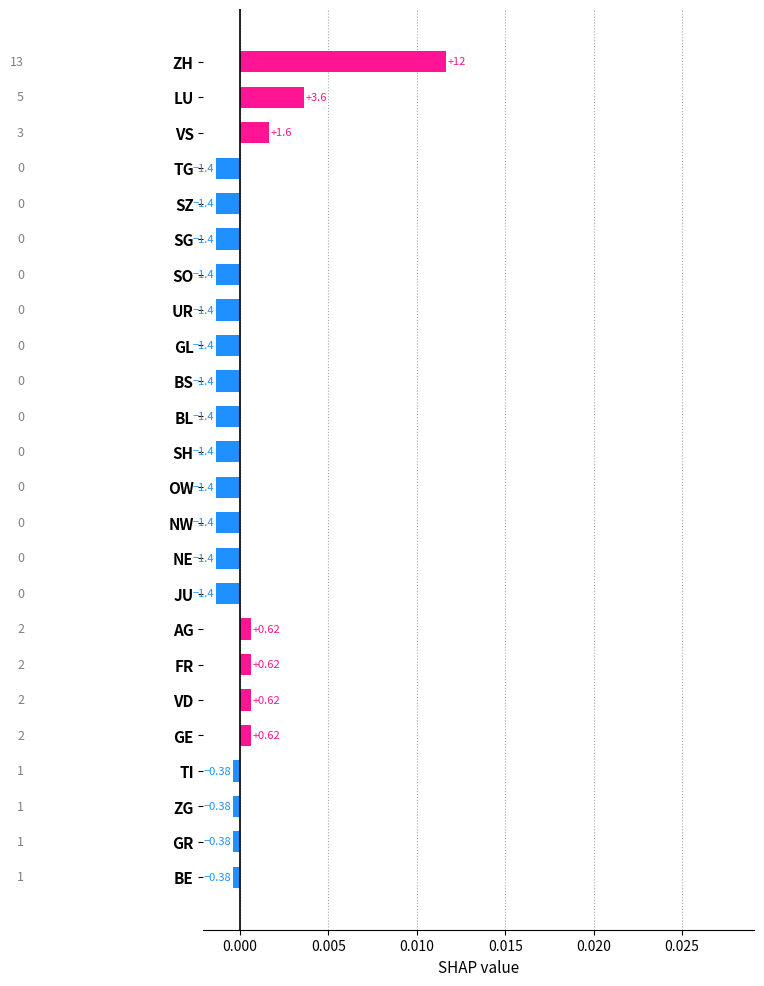

Are the bars horizontal?

Yes